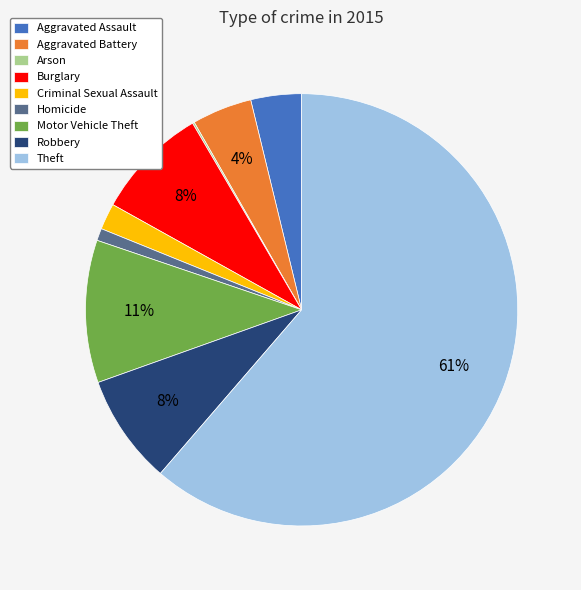

Between Homicide and Criminal Sexual Assault, which is larger?

Criminal Sexual Assault